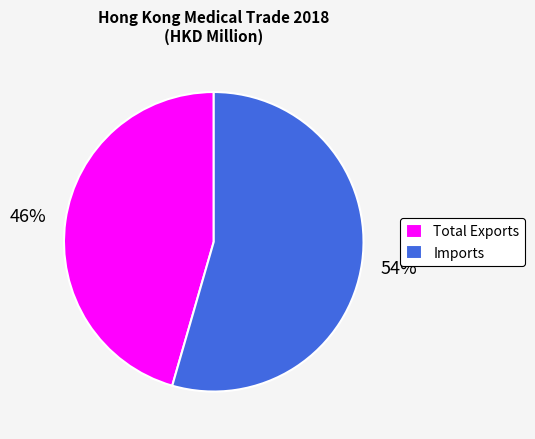

To the nearest percent, what is the combined percentage of Imports and Total Exports?

100%